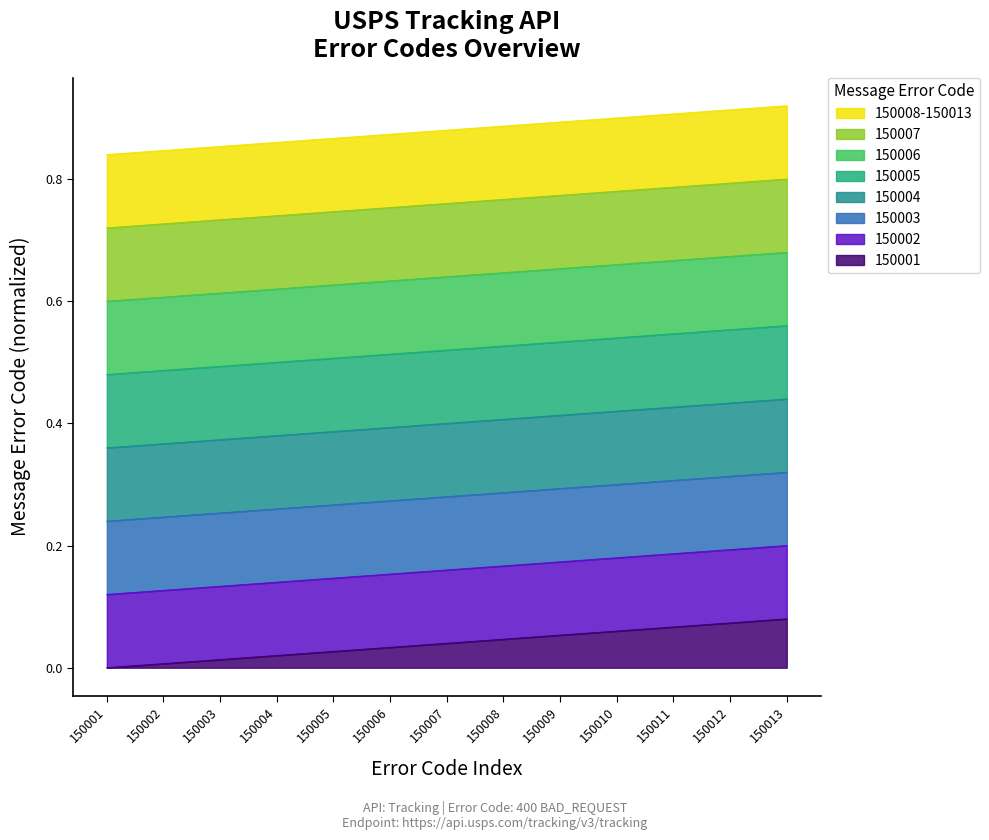

List the labels in order of value, largest first.

150013, 150012, 150011, 150010, 150009, 150008, 150007, 150006, 150005, 150004, 150003, 150002, 150001